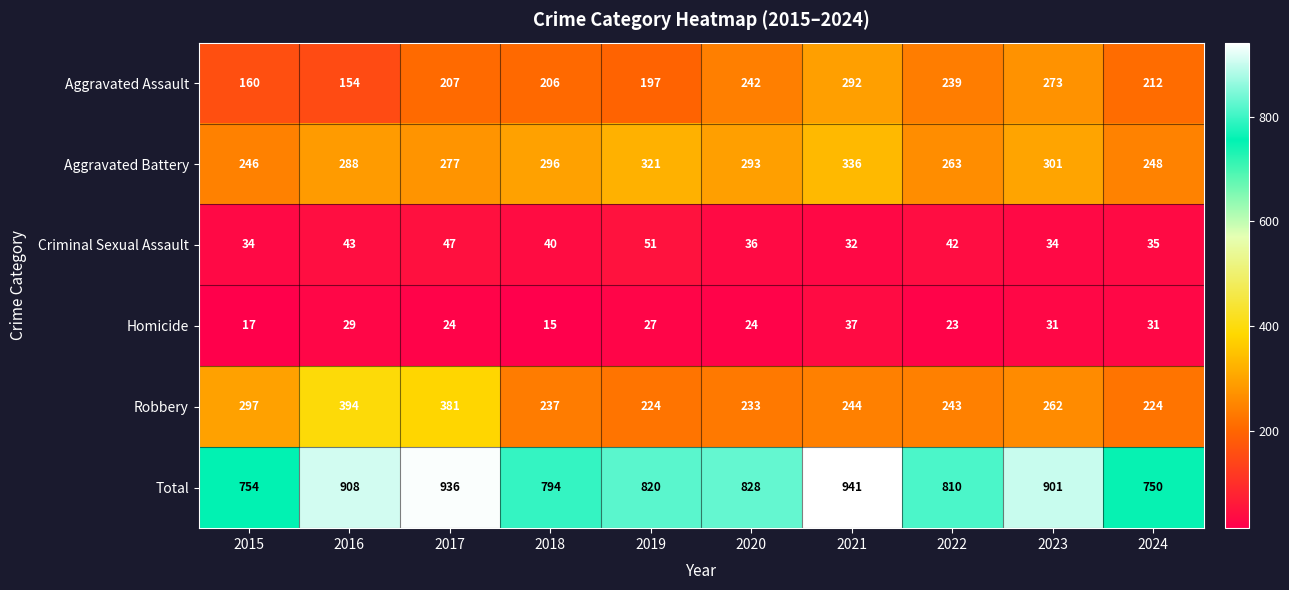

At which category is the sum across all series the highest?

2021